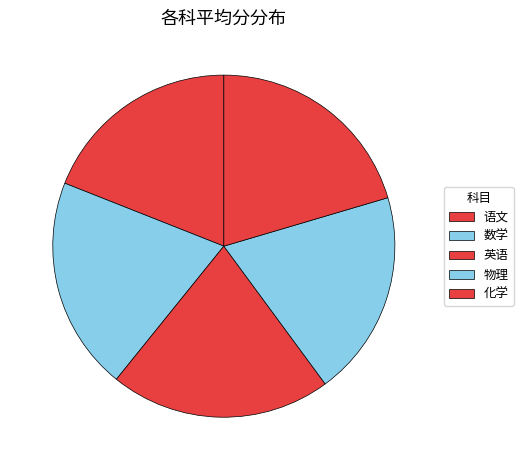

Which category has the smallest portion of the pie?

语文